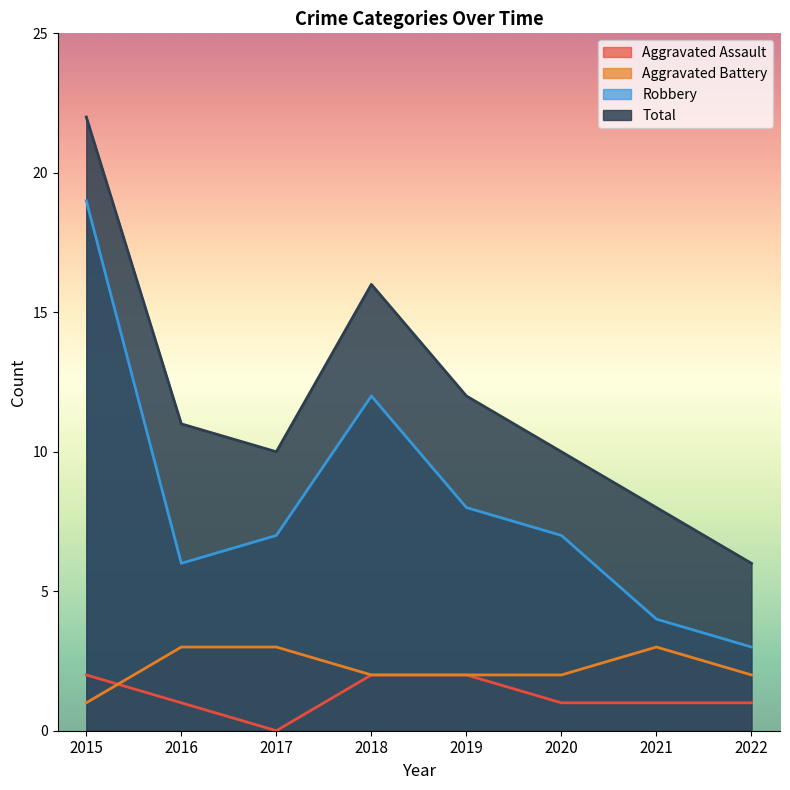

Reading right to left, list all the values displayed in this chart.

Aggravated Assault: 2022=1	2021=1	2020=1	2019=2	2018=2	2017=0	2016=1	2015=2
Aggravated Battery: 2022=2	2021=3	2020=2	2019=2	2018=2	2017=3	2016=3	2015=1
Robbery: 2022=3	2021=4	2020=7	2019=8	2018=12	2017=7	2016=6	2015=19
Total: 2022=6	2021=8	2020=10	2019=12	2018=16	2017=10	2016=11	2015=22